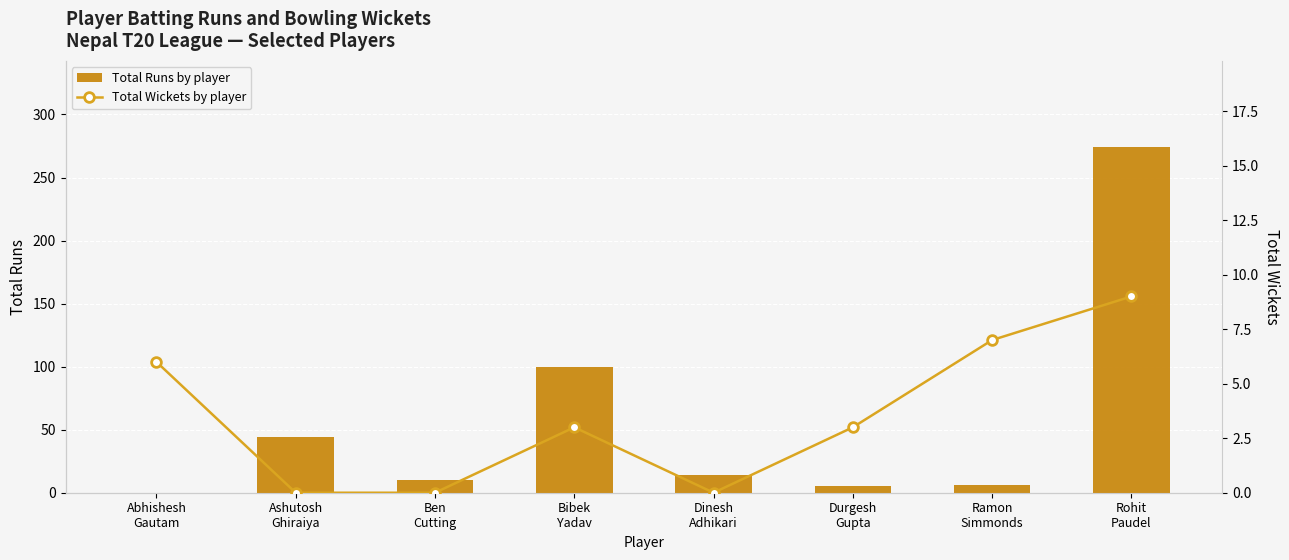

Reading left to right, list all the values displayed in this chart.

Total Runs by player: Abhishesh
Gautam=0	Ashutosh
Ghiraiya=44	Ben
Cutting=10	Bibek
Yadav=100	Dinesh
Adhikari=14	Durgesh
Gupta=5	Ramon
Simmonds=6	Rohit
Paudel=274
Total Wickets by player: Abhishesh
Gautam=6	Ashutosh
Ghiraiya=0	Ben
Cutting=0	Bibek
Yadav=3	Dinesh
Adhikari=0	Durgesh
Gupta=3	Ramon
Simmonds=7	Rohit
Paudel=9